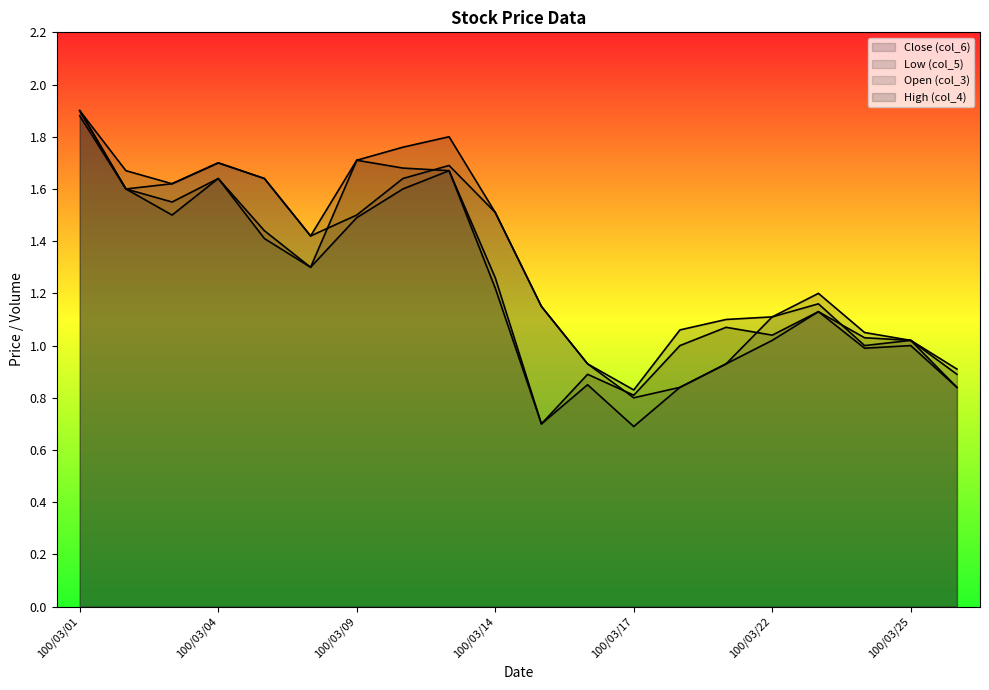

True or false: col_5 and col_6 intersect in this chart.

False